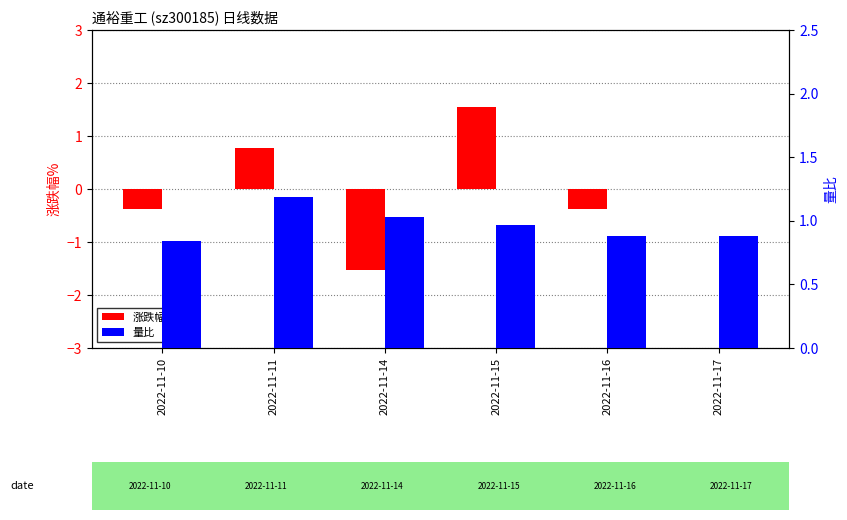

At which category is the sum across all series the highest?

2022-11-15